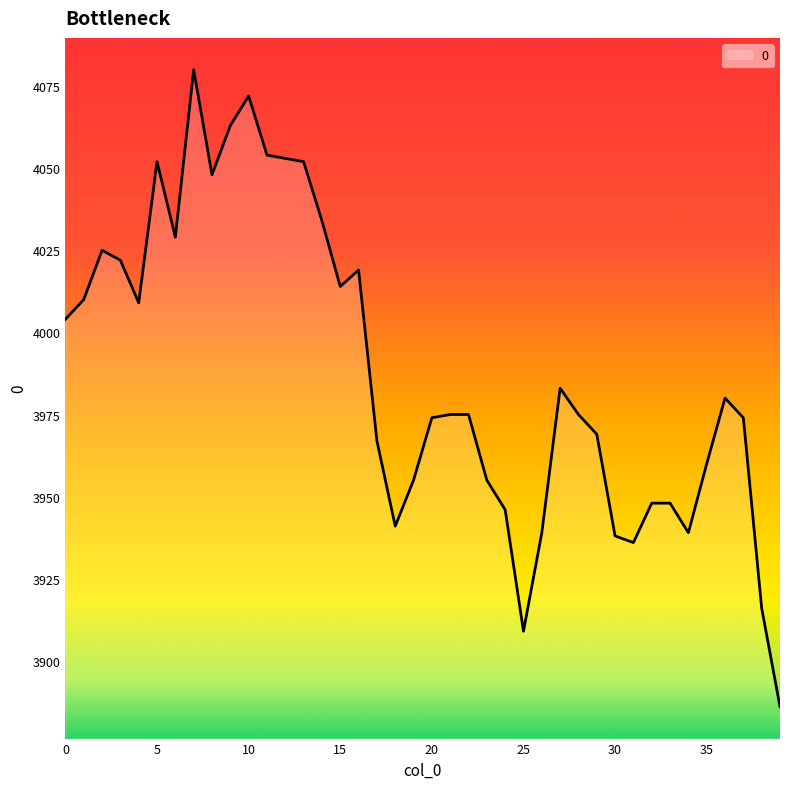

Count the number of data series in this chart.

1